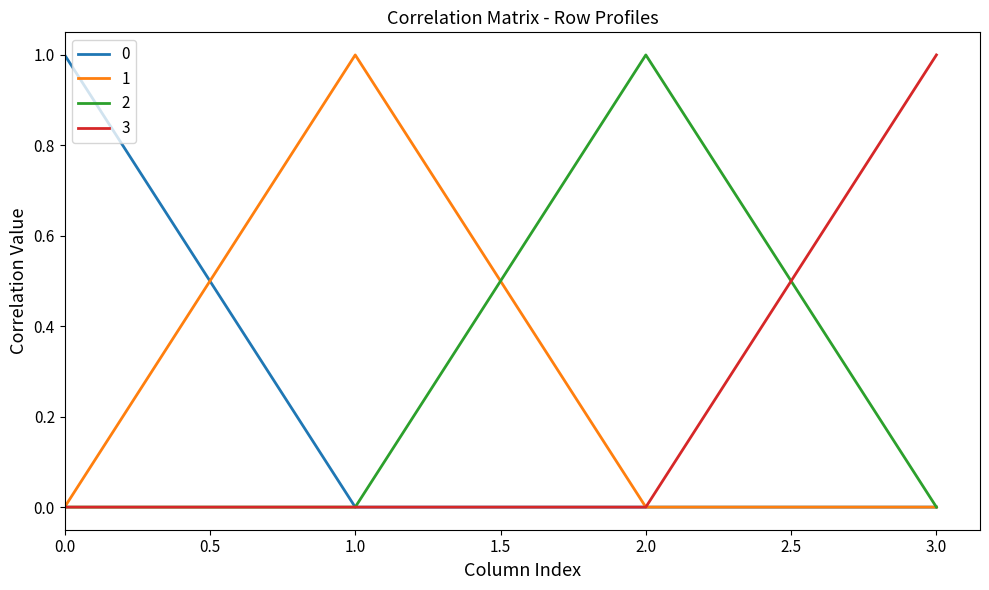

The value of 2 at 2.0 is 1.6. True or false?

False